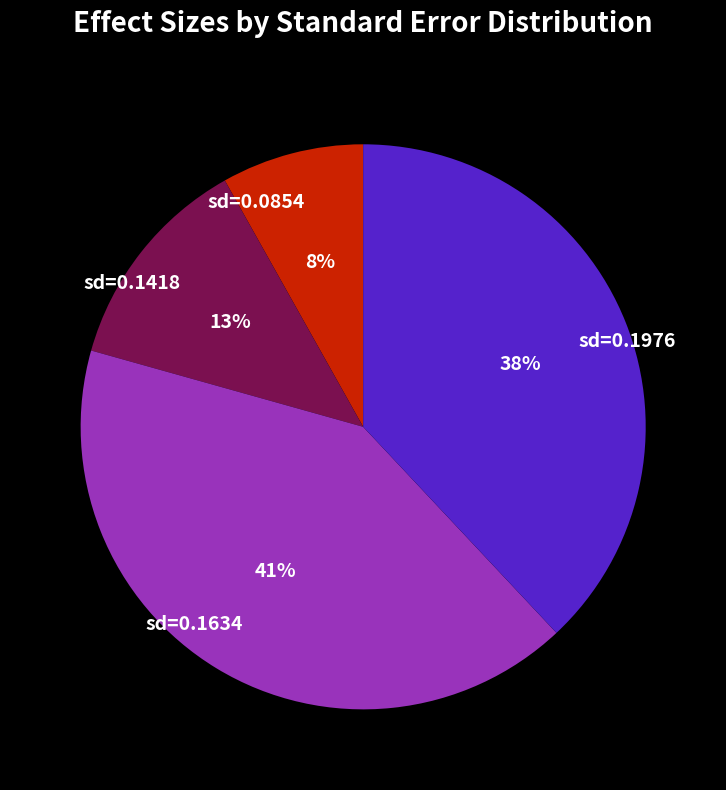

What percentage is the sd=0.1634 slice, to the nearest percent?

41%